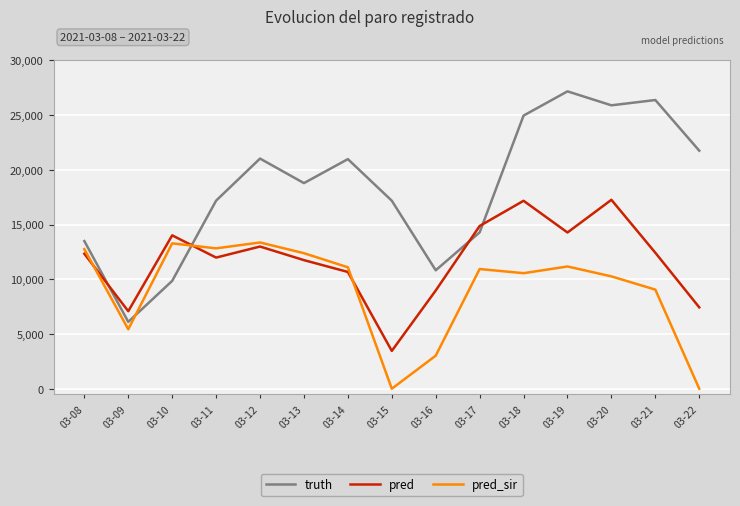

Which series ends up on top after the final intersection of pred_sir and pred?

pred